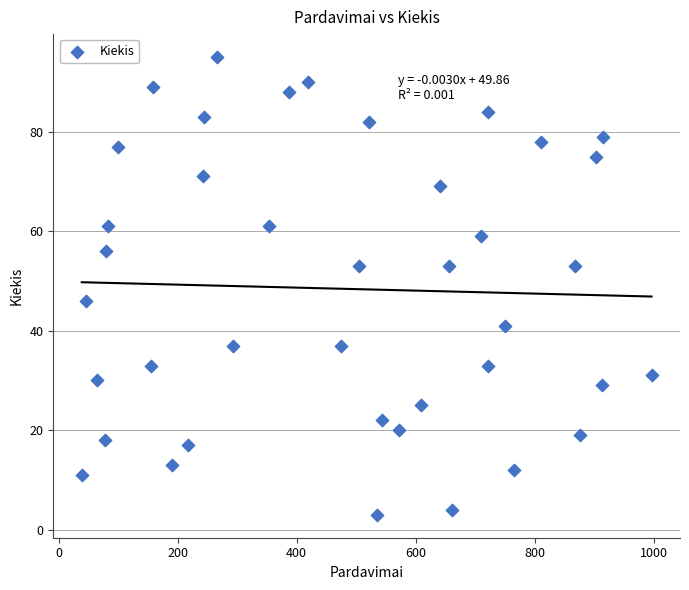

What is the range of Y values (max minus min)?

92